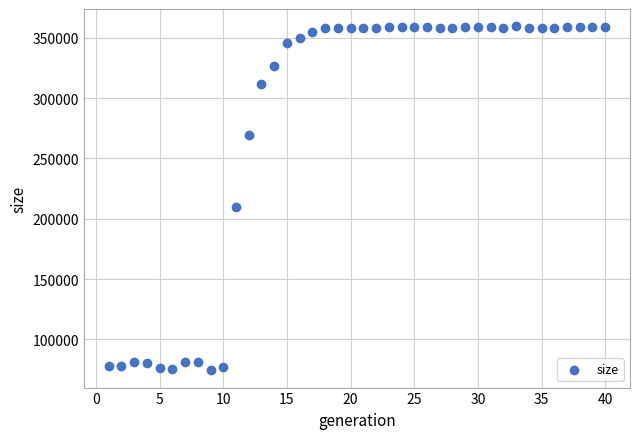

What Y value in the scatter plot is closest to 216957?

210038